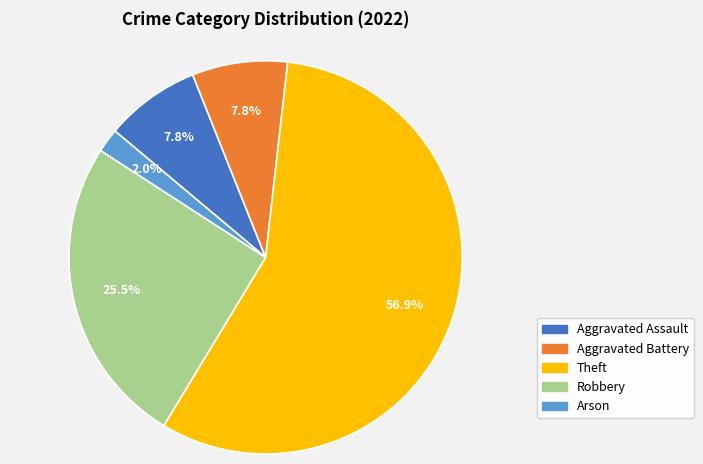

Approximately how many times larger is the value at Aggravated Assault compared to Aggravated Battery?

1.0